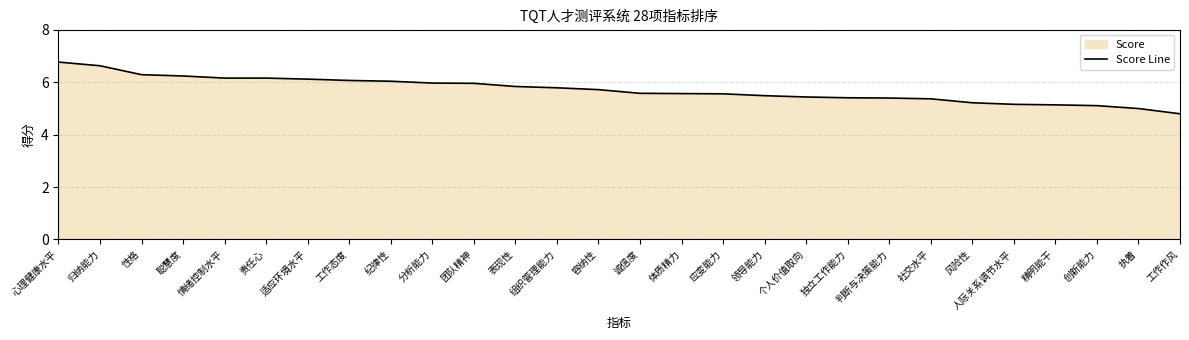

Count the number of data series in this chart.

1